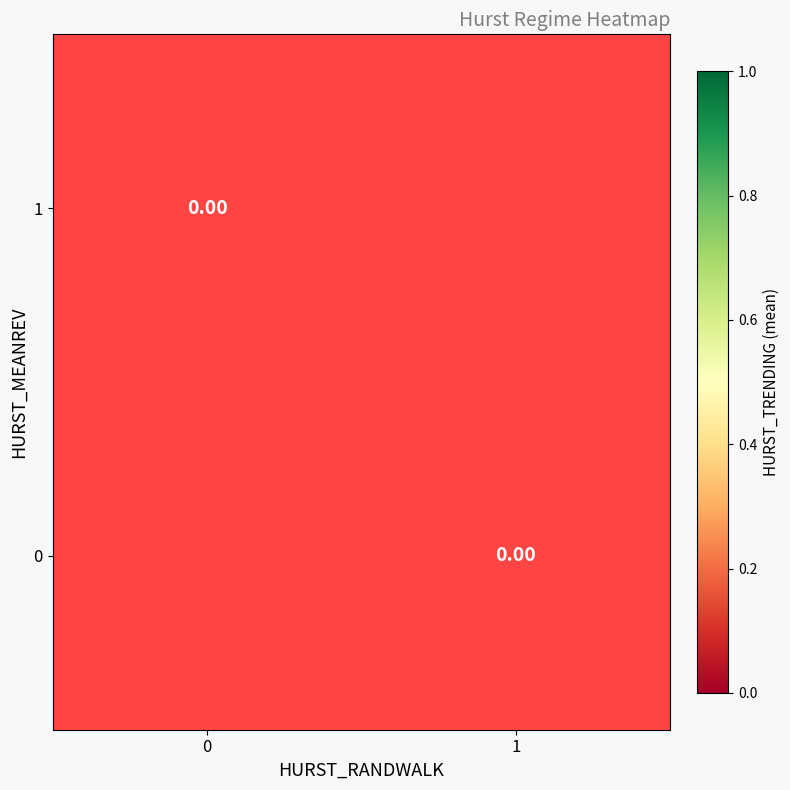

List the series in order of their overall mean, highest first.

row_0, row_1